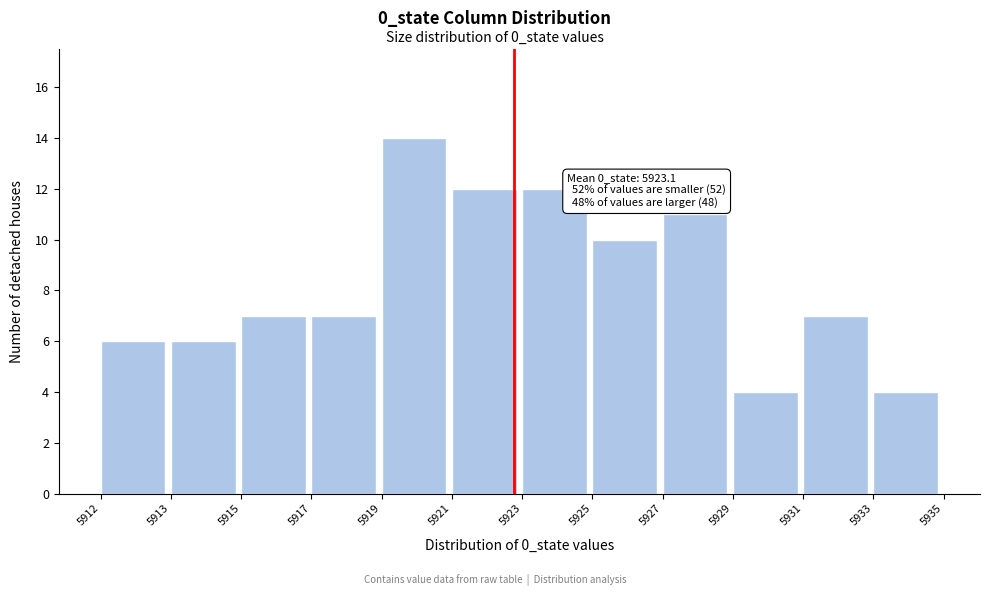

Reading left to right, extract all data points from this chart.

5912=6	5913=6	5915=7	5917=7	5919=14	5921=12	5923=12	5925=10	5927=11	5929=4	5931=7	5933=4